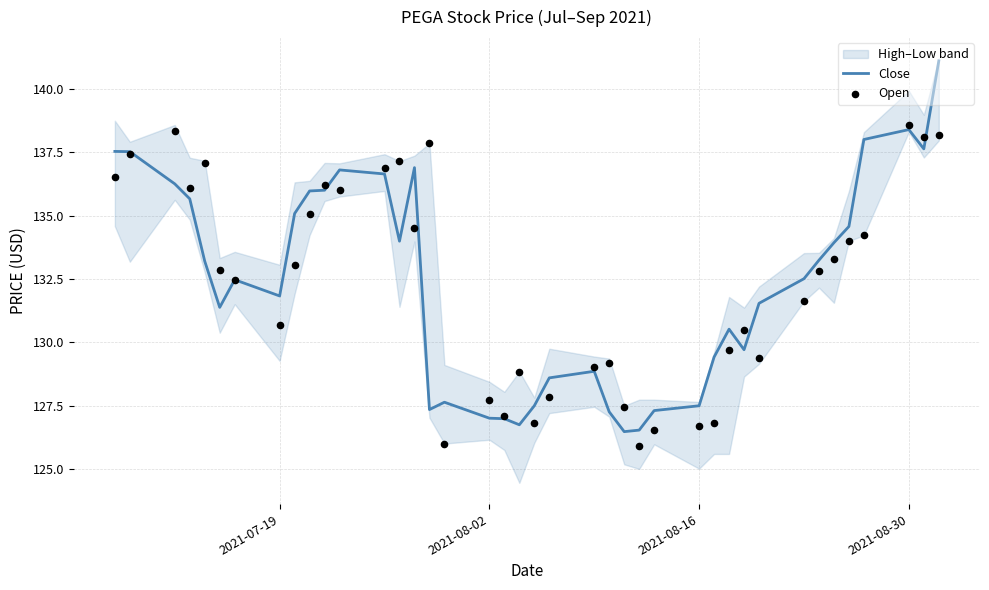

Which series contains the lowest Y value?

open